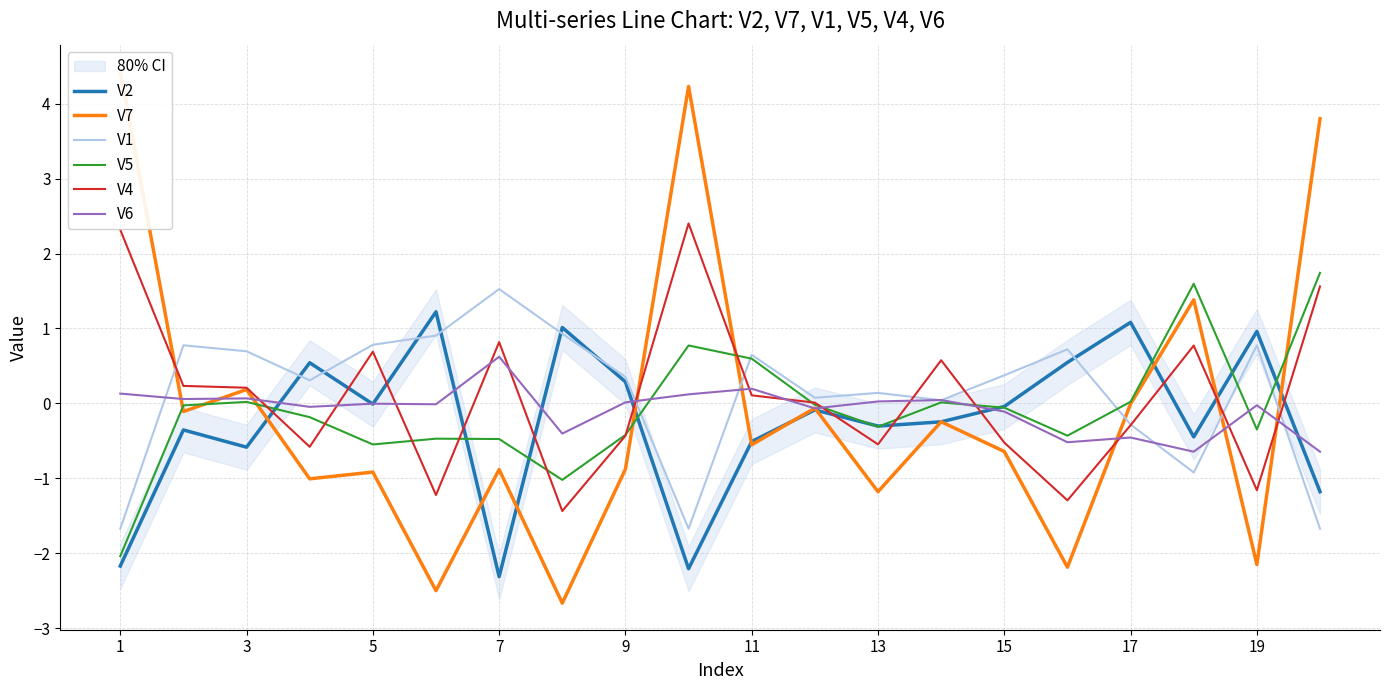

How many positive values does the V5 series have?

7